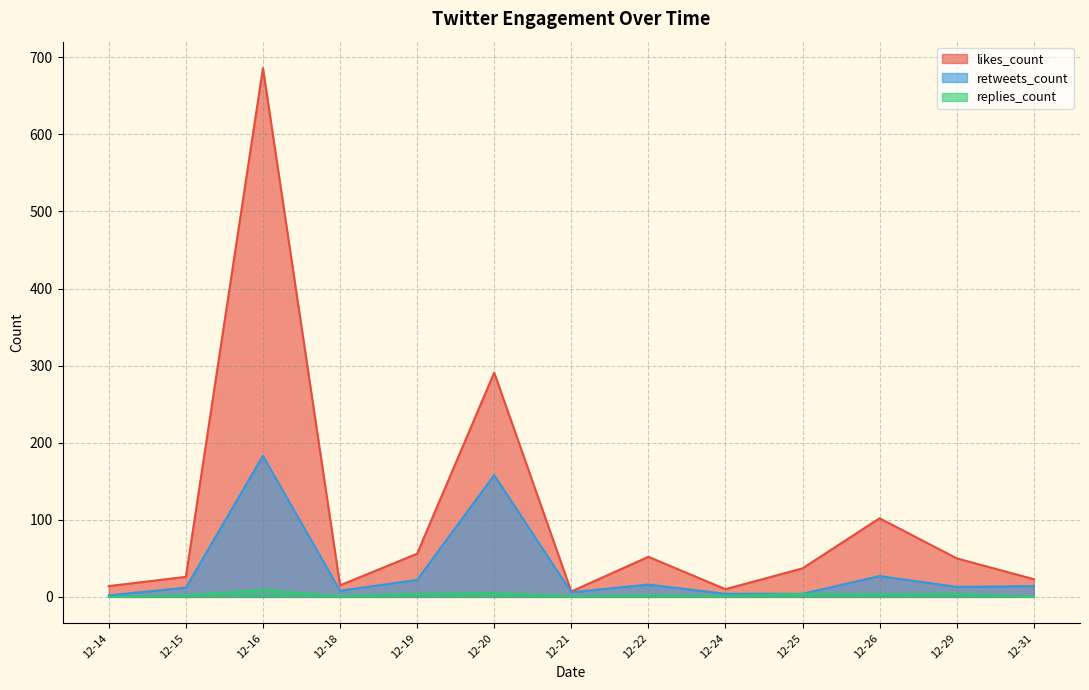

Which category has the highest value in the replies_count series?

2018-12-16